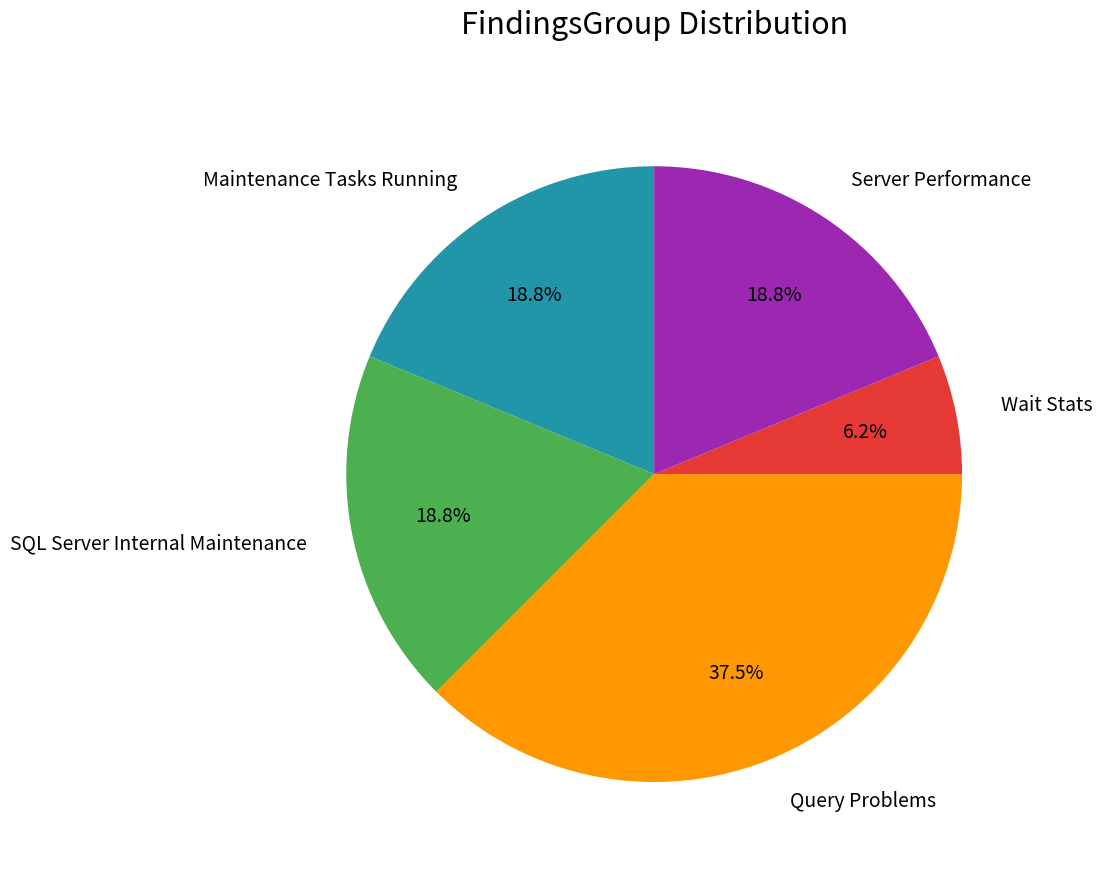

True or false: Server Performance accounts for 19% of the total.

True